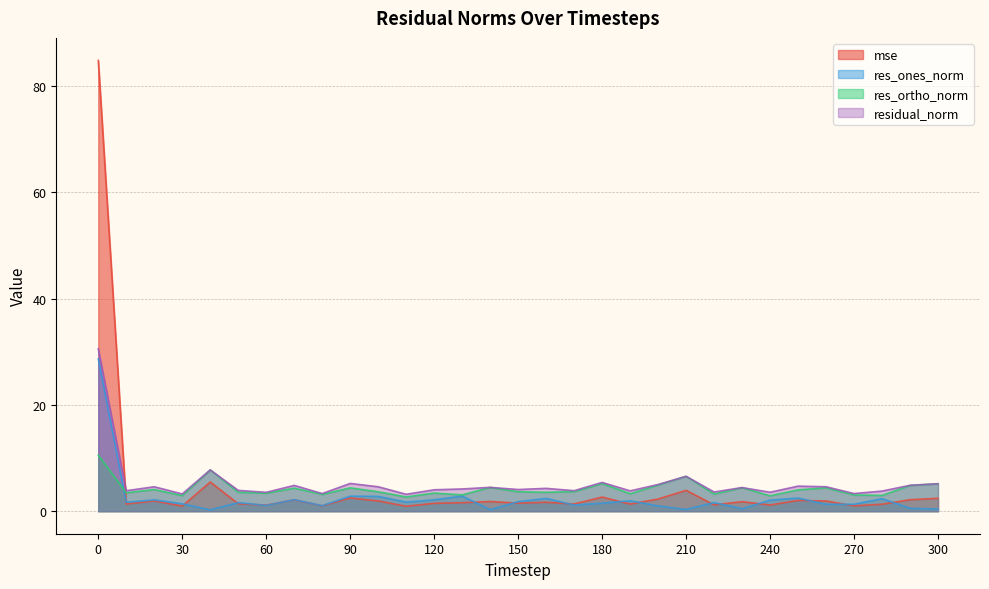

What is the difference between the second highest and minimum values in the residual_norm series?

4.6